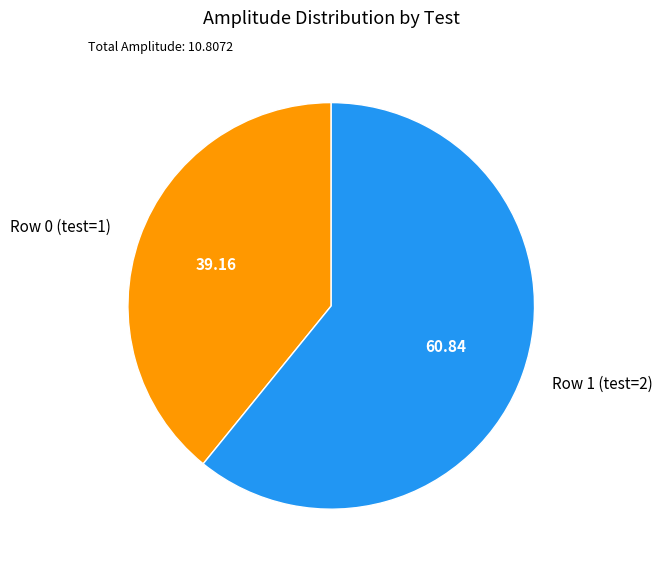

Combined, do Row 1 (test=2) and Row 0 (test=1) account for over 50%?

Yes